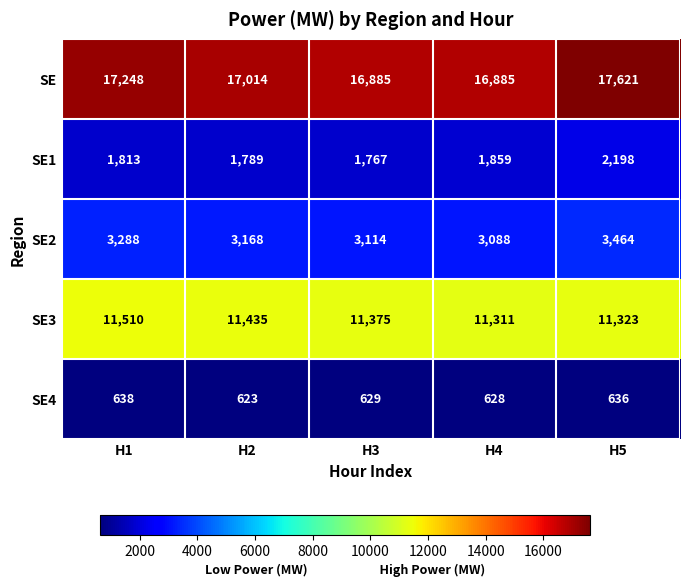

At which category does the chart reach its minimum across all series?

H2